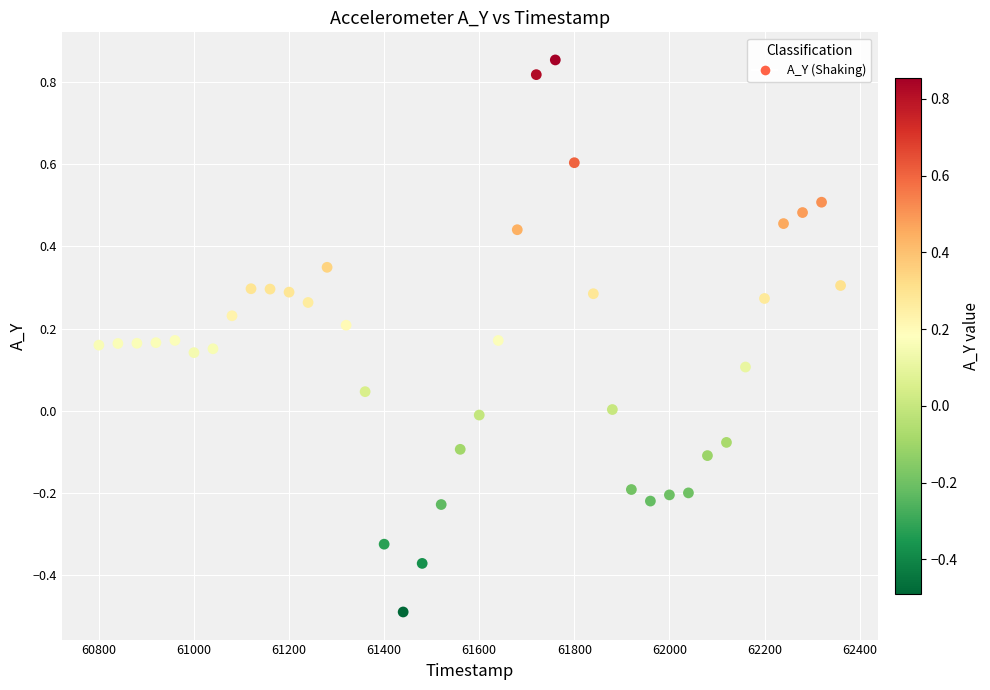

What is the range of X values (max minus min)?

1560.0